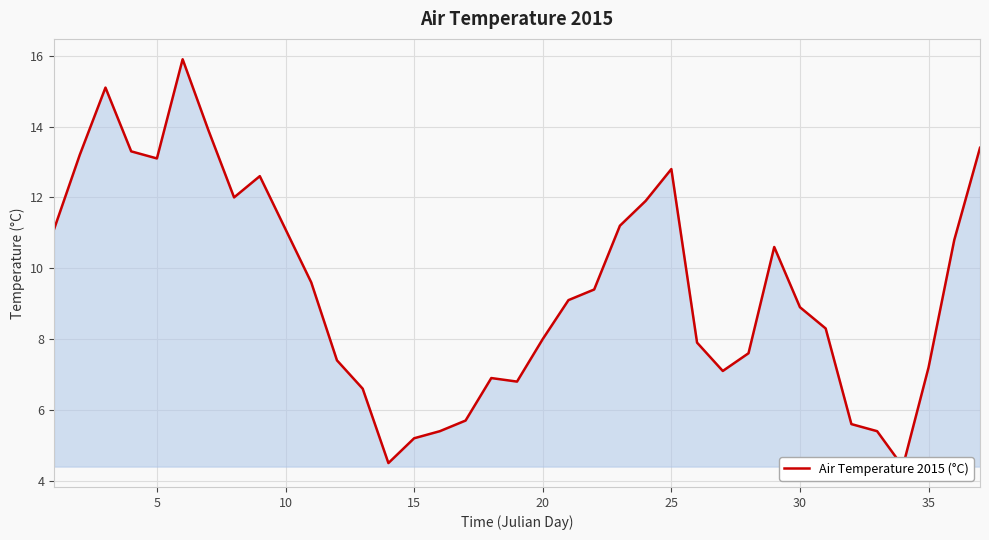

How many values are below 9?

18